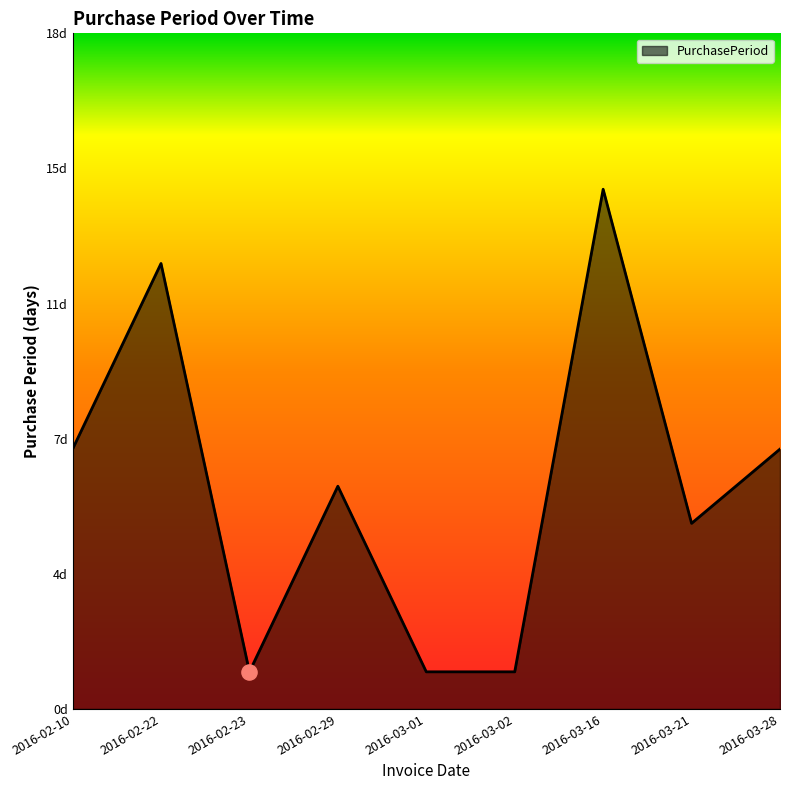

Which has a higher value, 2016-02-29 or 2016-02-23?

2016-02-29